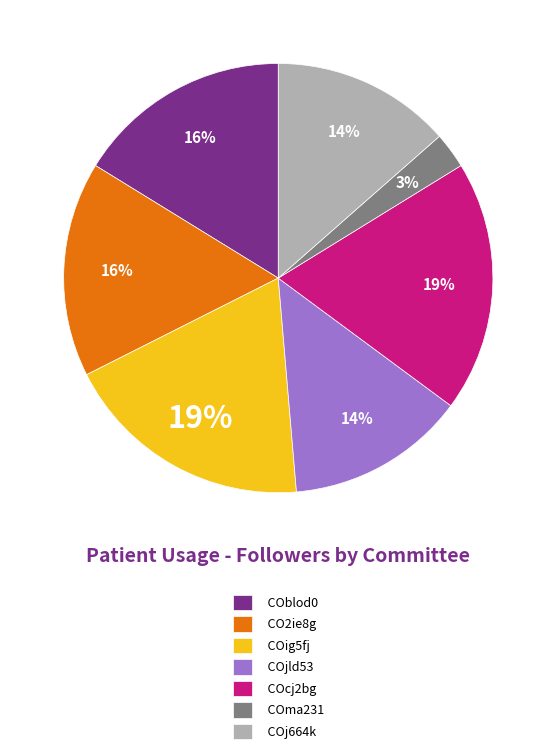

What is the smallest slice in the pie chart?

COma231